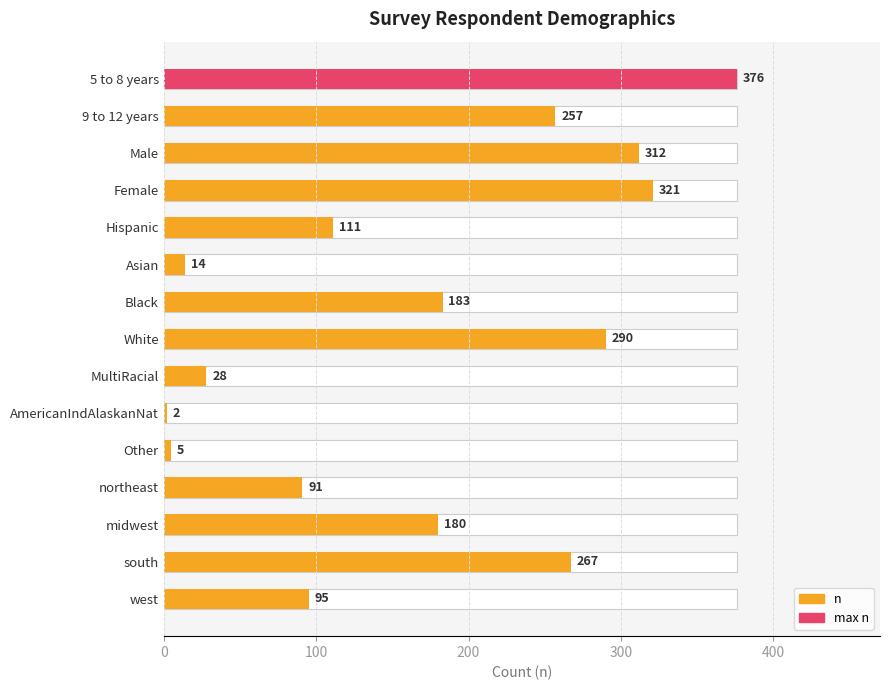

The value at Other is 5. True or false?

True